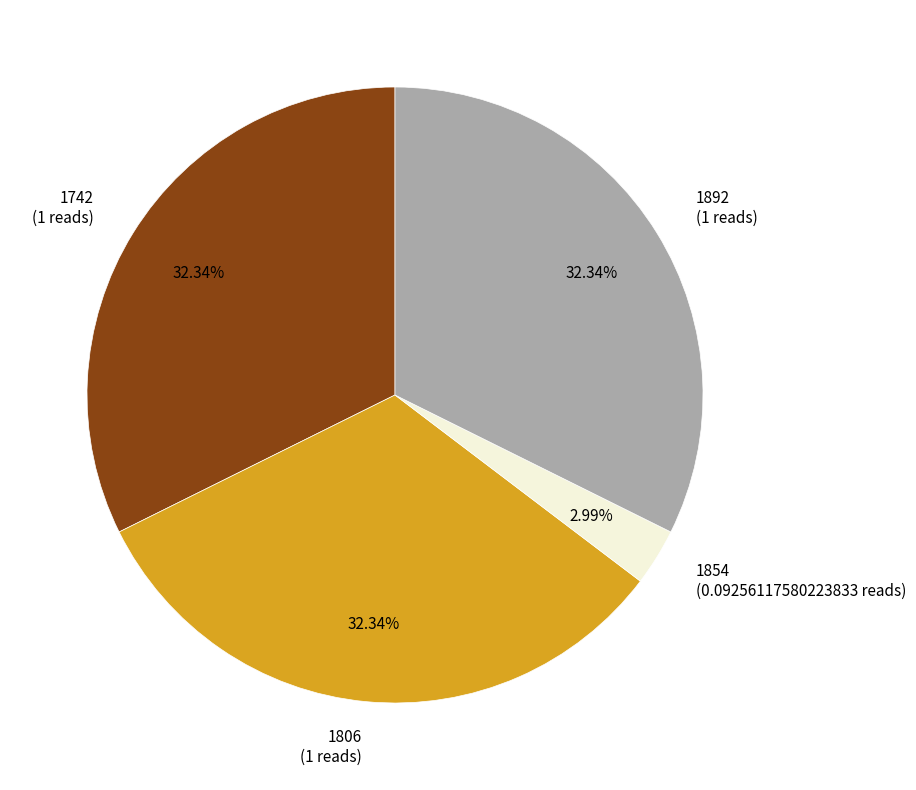

Is there a majority slice in this chart?

No